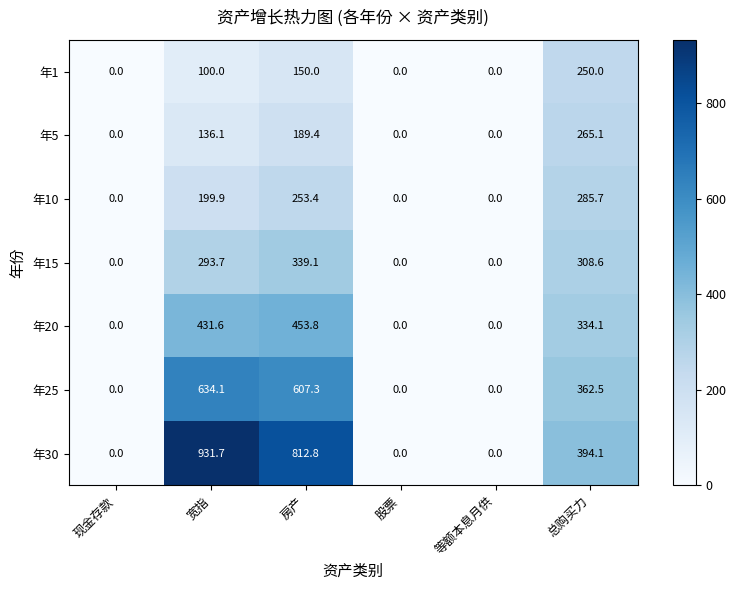

At how many categories does at least one series exceed 723?

2